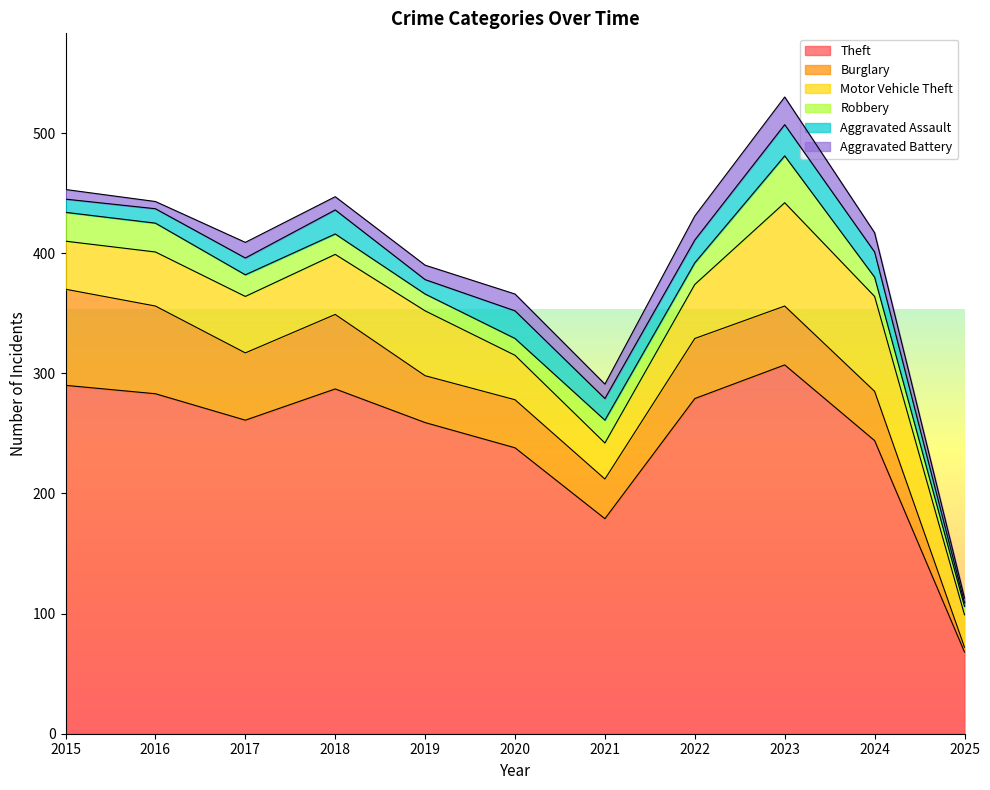

How many lines are shown in the chart?

6